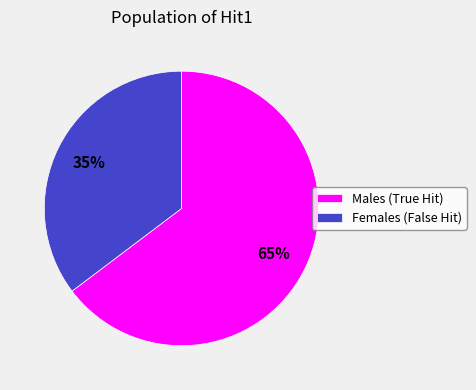

Count the number of slices in the pie.

2